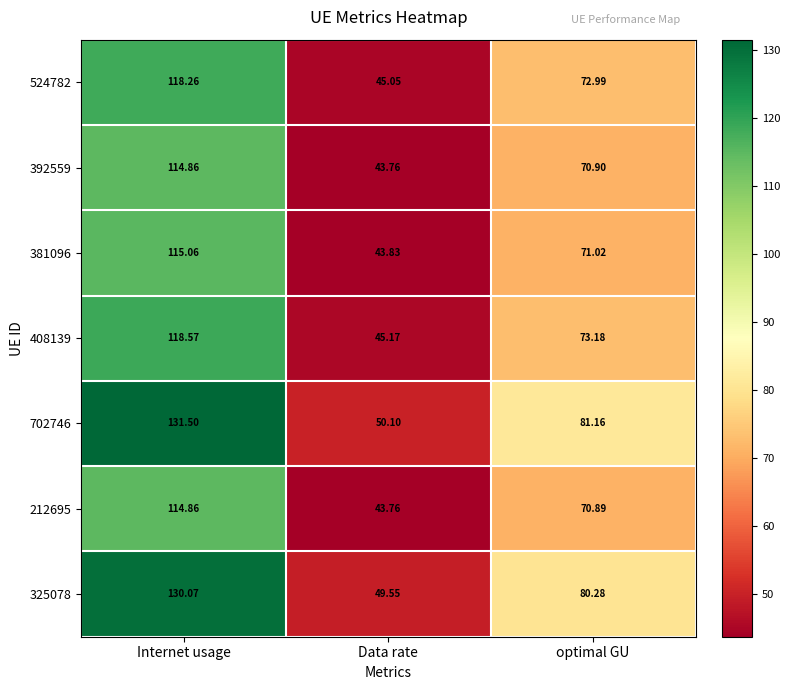

At which category is the sum across all series the highest?

Internet usage